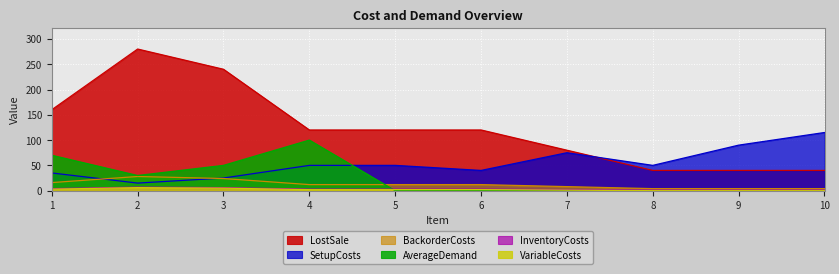

Between 1 and 2, which series saw the biggest shift?

LostSale